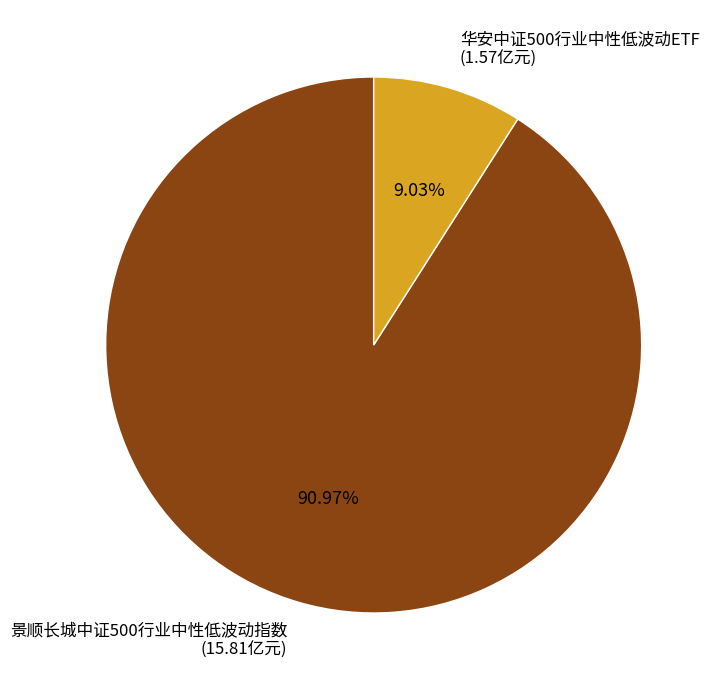

How many slices are in this pie chart?

2